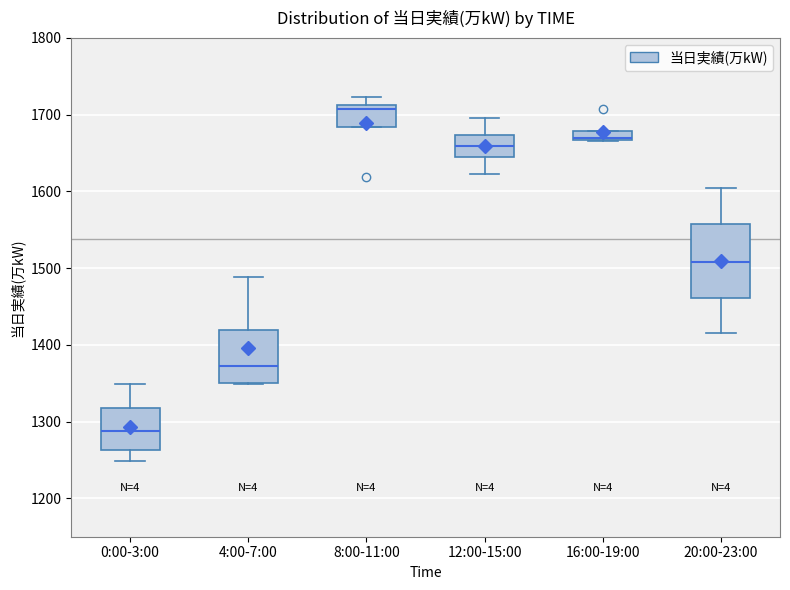

Where does the median line of the box for 0:00-3:00 sit on the y-axis? The values are not printed on the chart, so give them approximately, as read against the axis.

1290